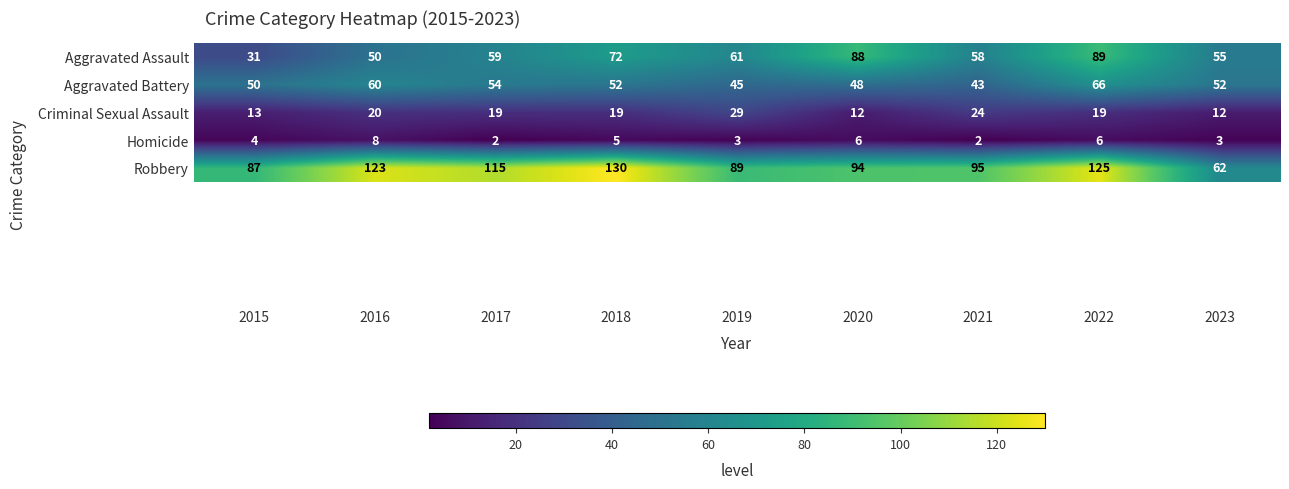

The Aggravated Battery series shows 75 at 2015. True or false?

False